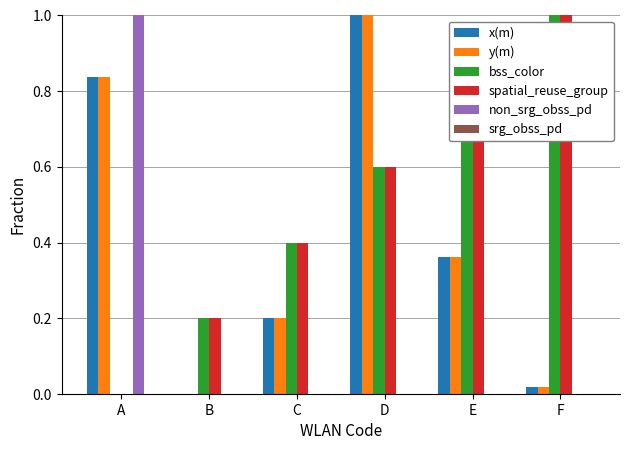

What is the total value across all series at D?

3.2